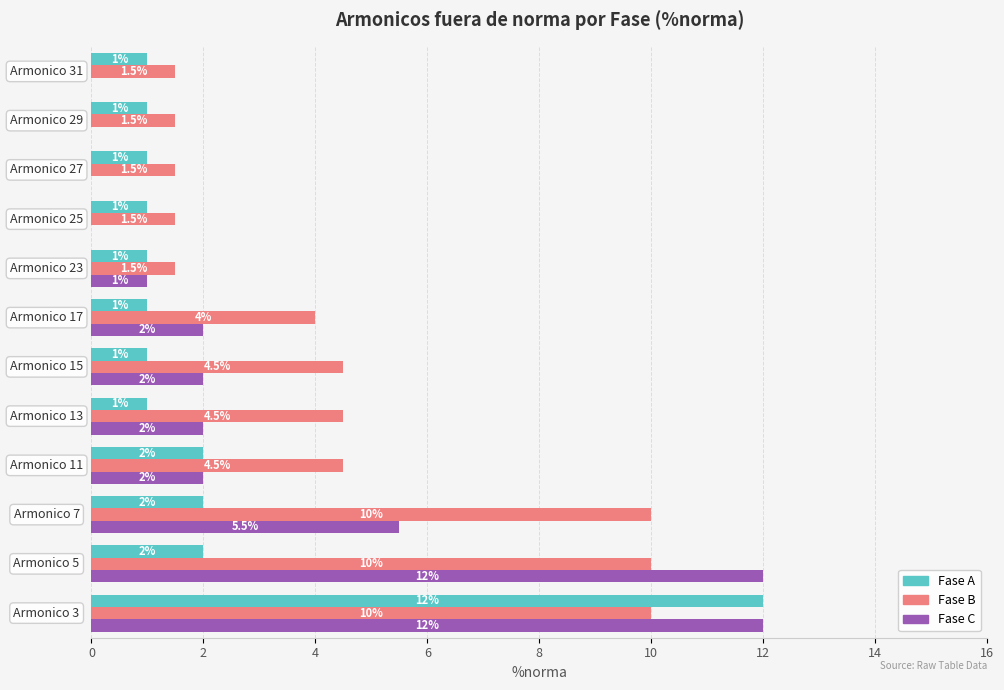

What is the sum of all Fase A values?

26.0